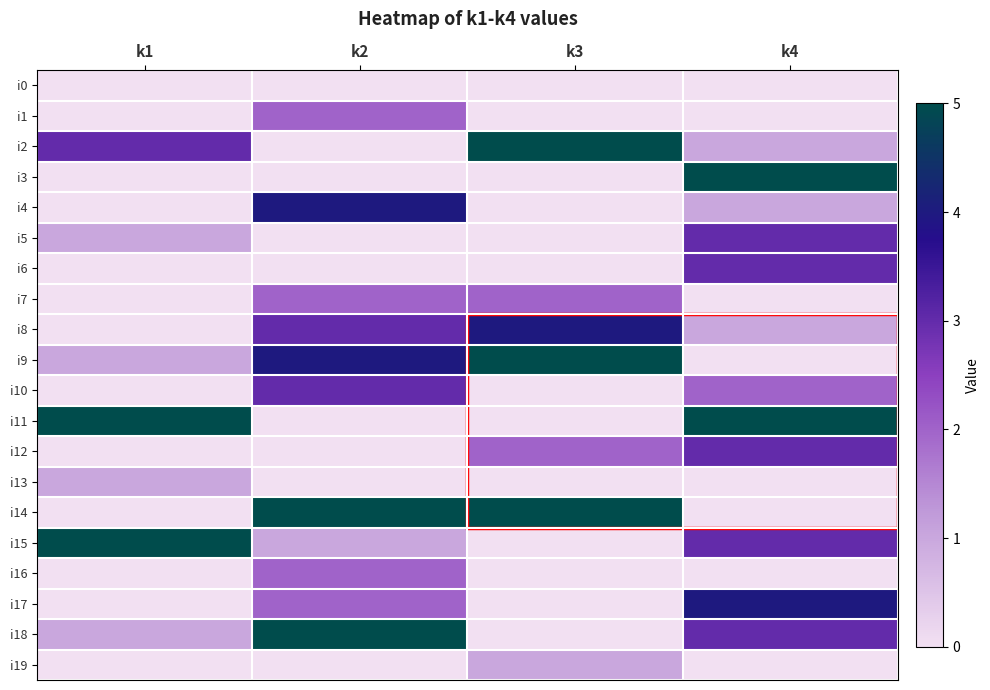

At how many categories does at least one series exceed 2?

4